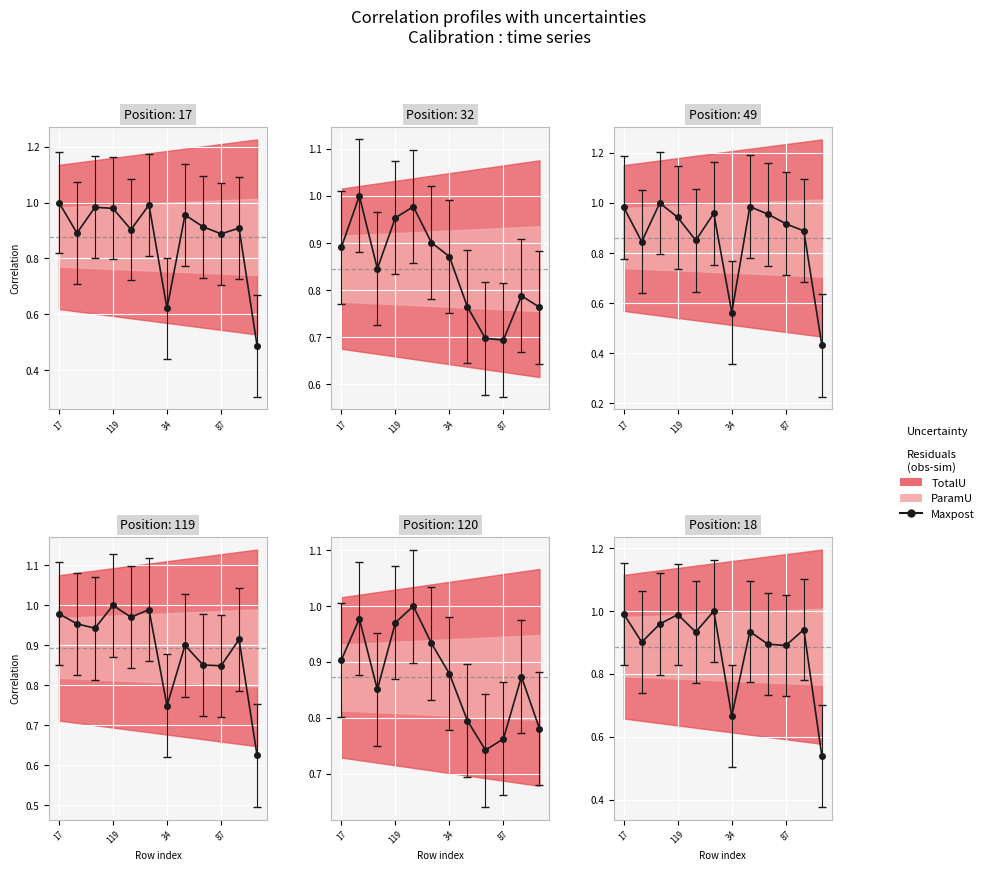

How many data points does each series have?

12